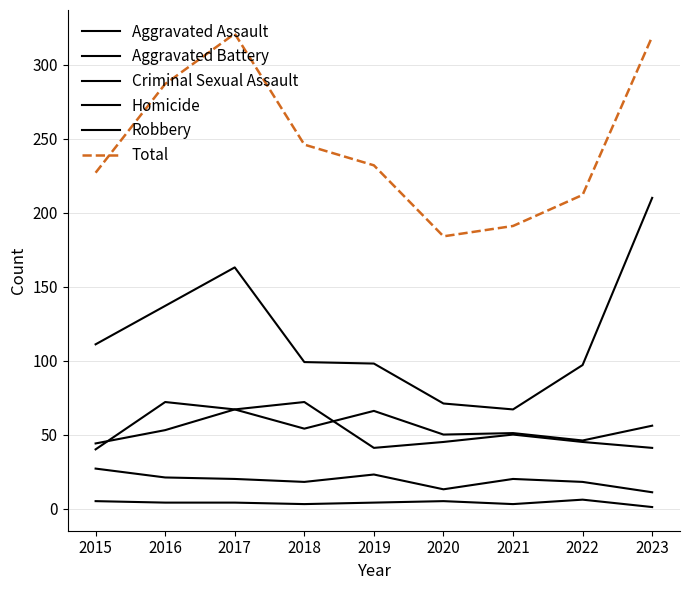

True or false: Robbery has more than 1 points higher than both neighbors.

False